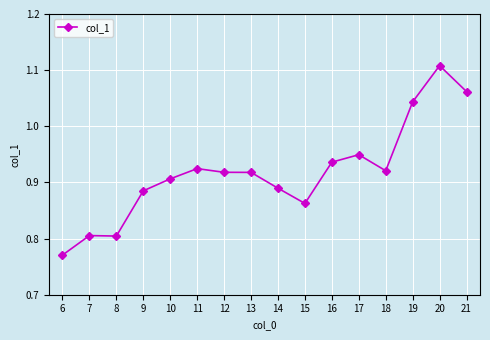

What is the difference between the values at 8 and 20?

0.3